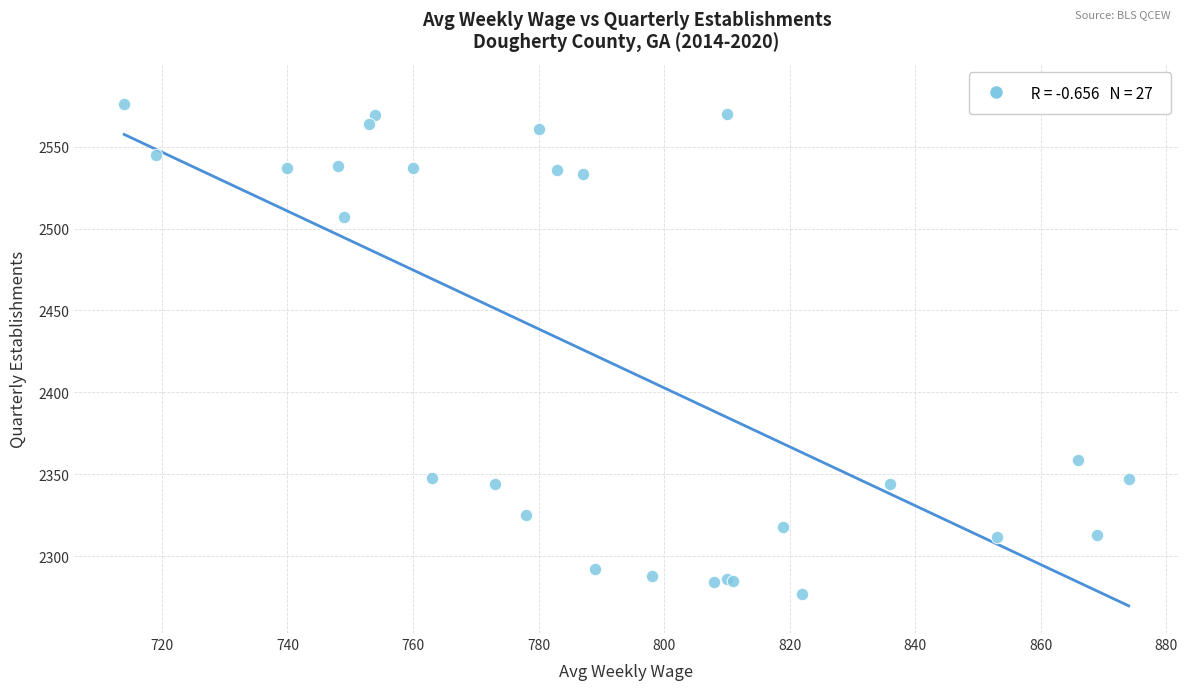

What Y value in the scatter plot is closest to 2426?

2359